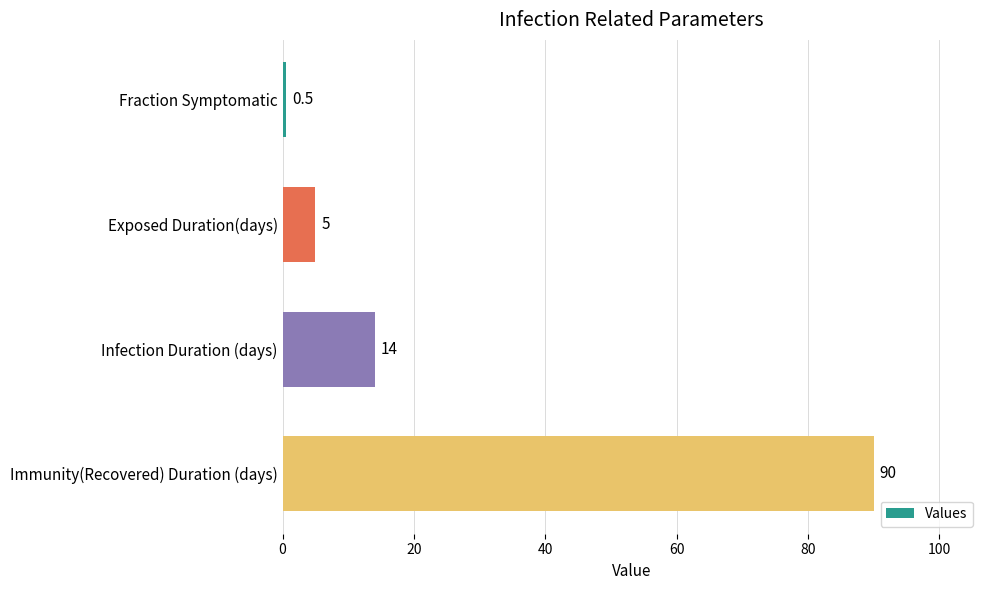

Reading top to bottom, list all the values displayed in this chart.

0.5	5.0	14.0	90.0